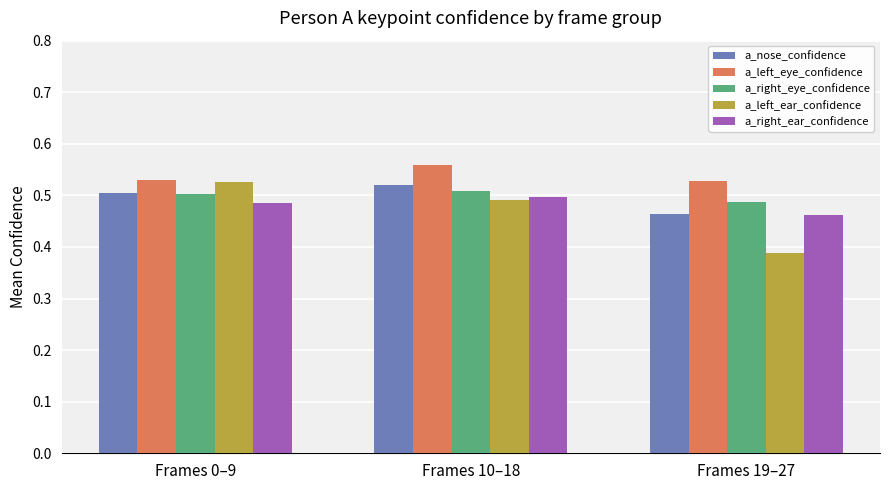

Is it true that a_right_eye_confidence equals 0.3 at Frames 10–18?

False